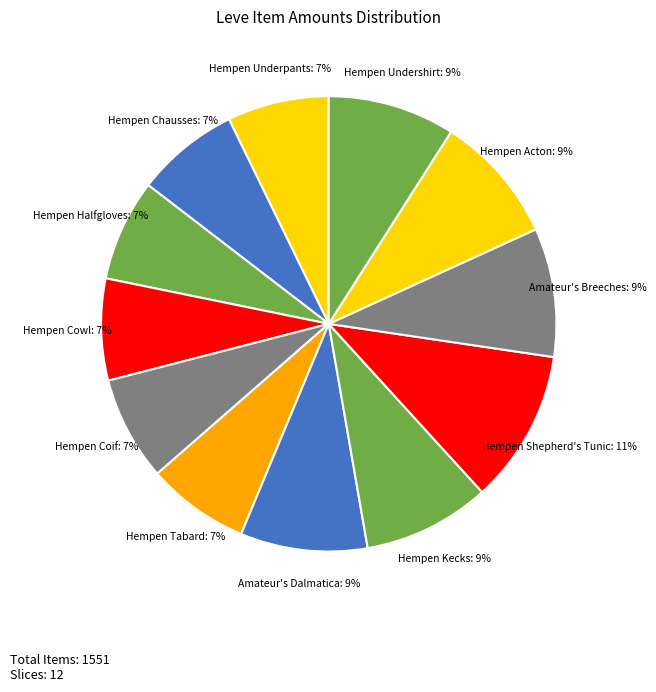

How many slices are in this pie chart?

12